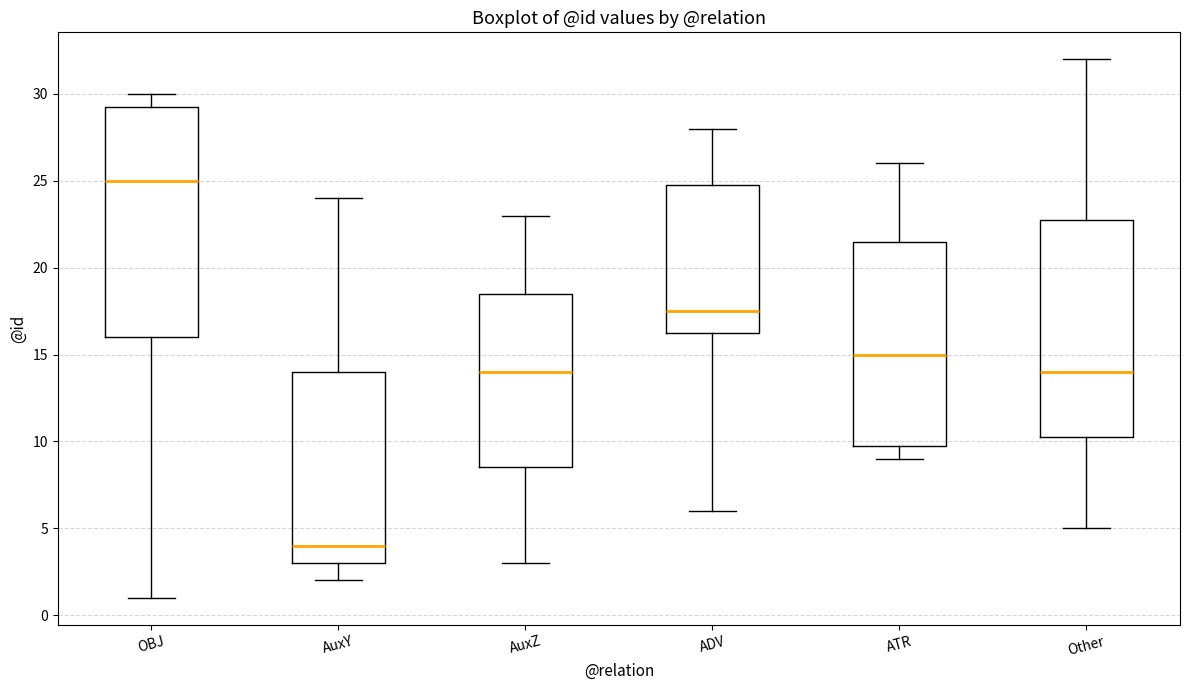

Comparing the boxes themselves (not the whiskers), which one is the tallest?

OBJ